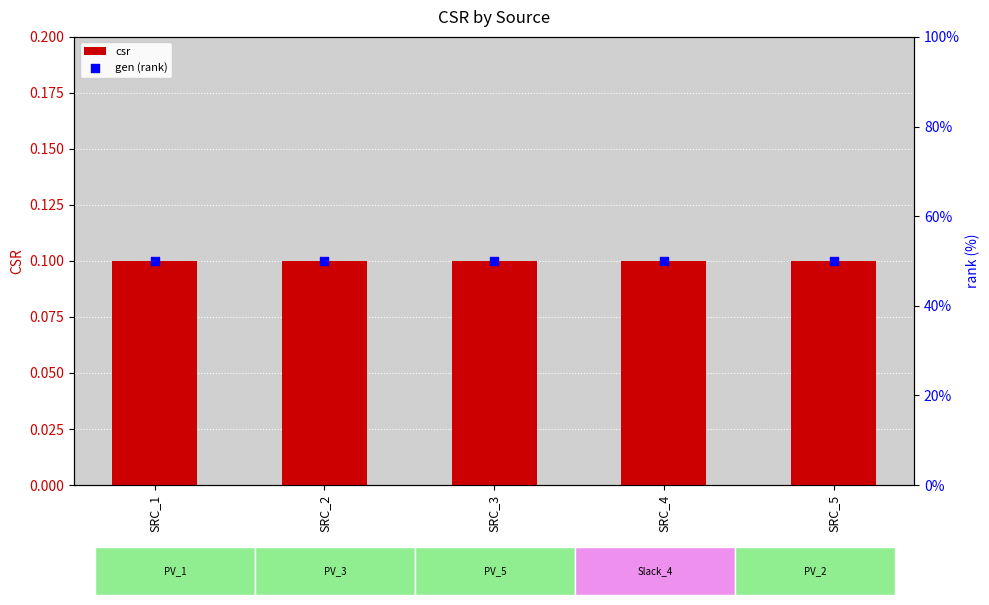

What is the total value across all series at SRC_3?

0.6